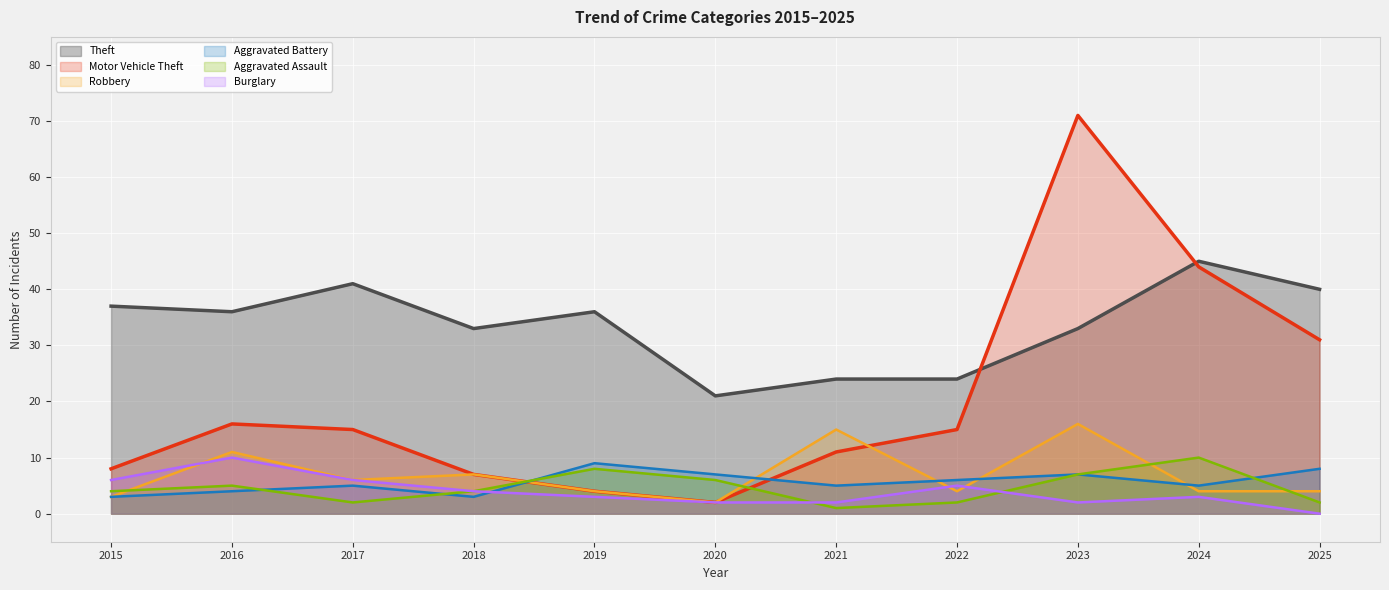

What are all the series names shown in the legend?

Theft, Motor Vehicle Theft, Robbery, Aggravated Battery, Aggravated Assault, Burglary